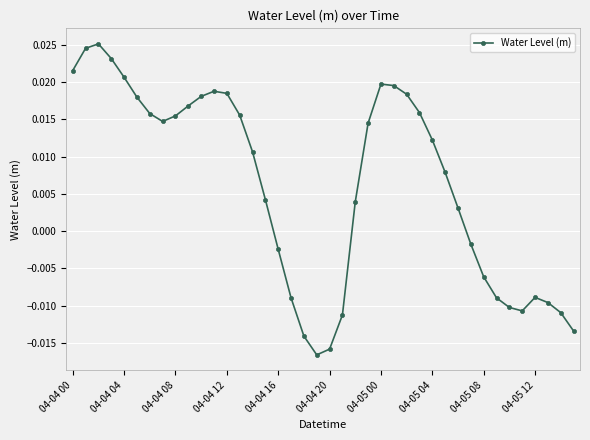

Does the chart have visible grid lines?

Yes